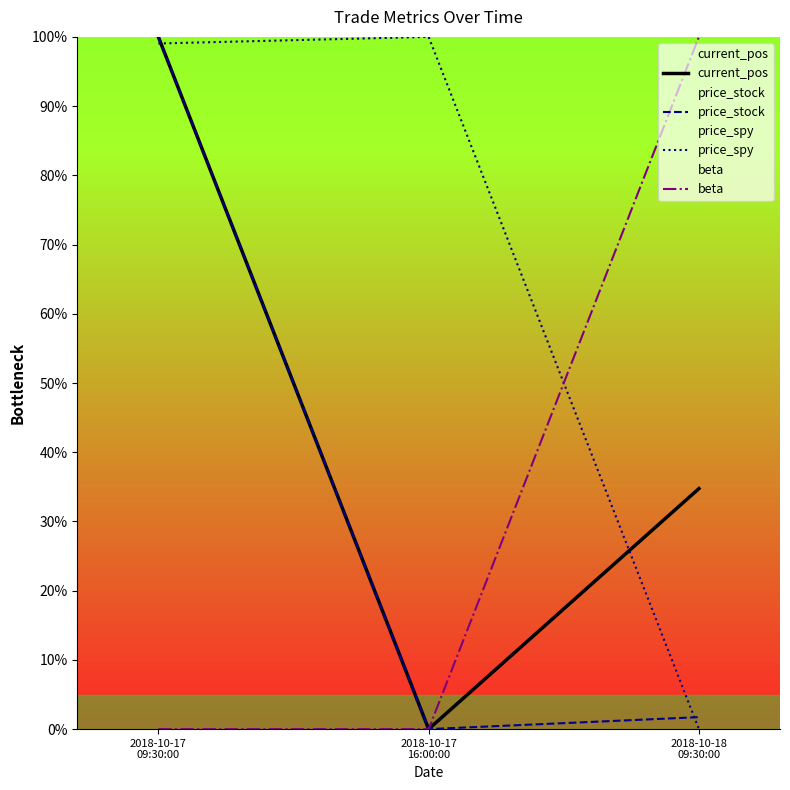

At which label does current_pos first exceed 34?

2018-10-17
09:30:00